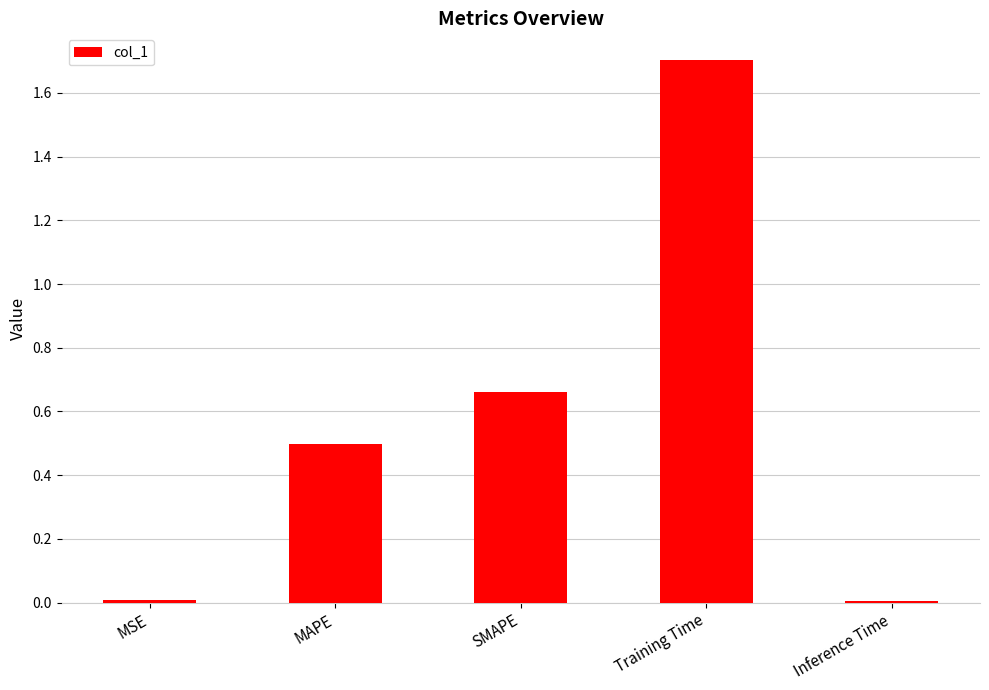

What is the sum of all values?

2.9